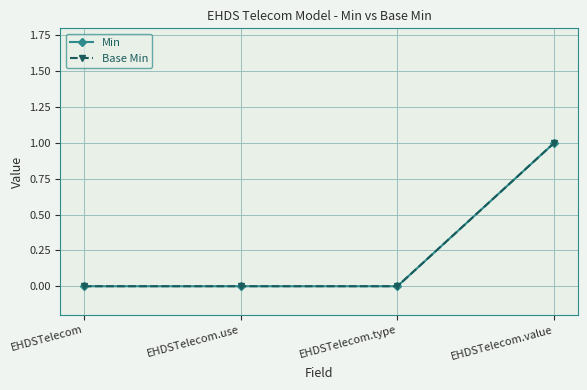

True or false: Base Min and Min cross at least once.

False